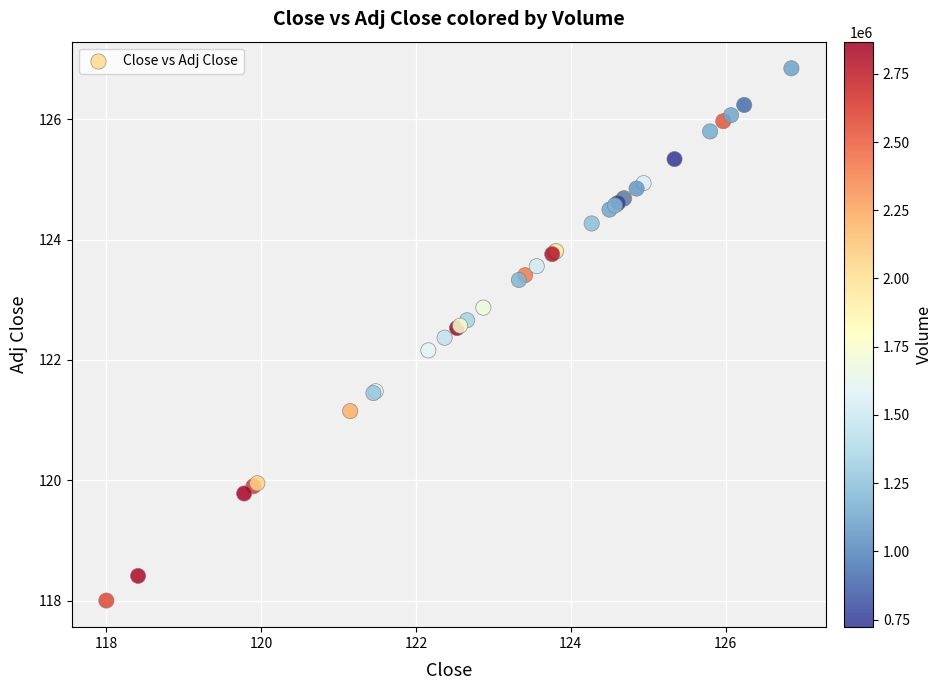

What Y value in the scatter plot is closest to 122?

122.2